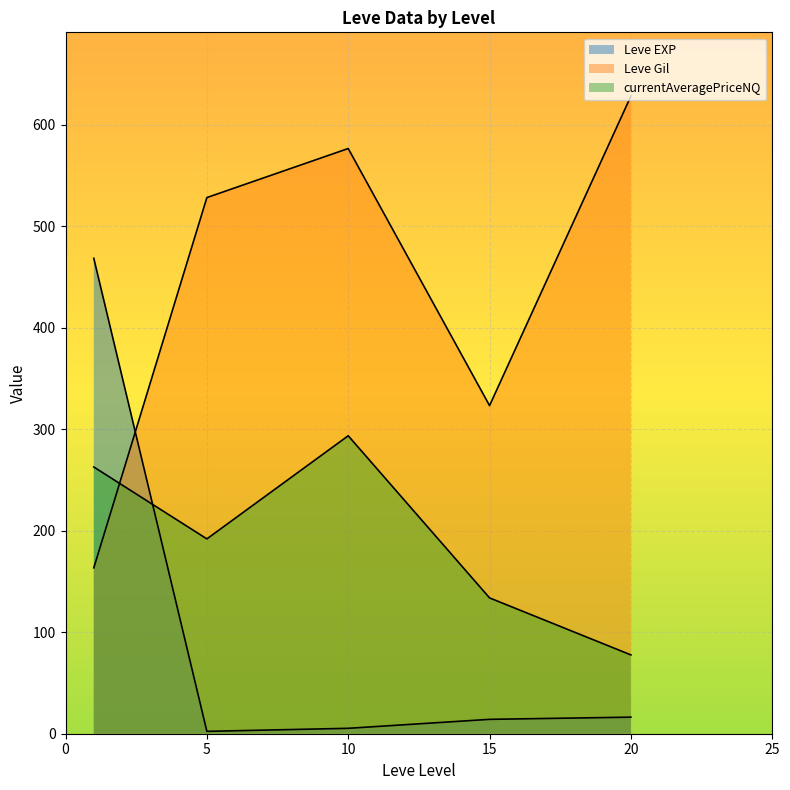

Does the chart display data point markers on the line(s)?

No